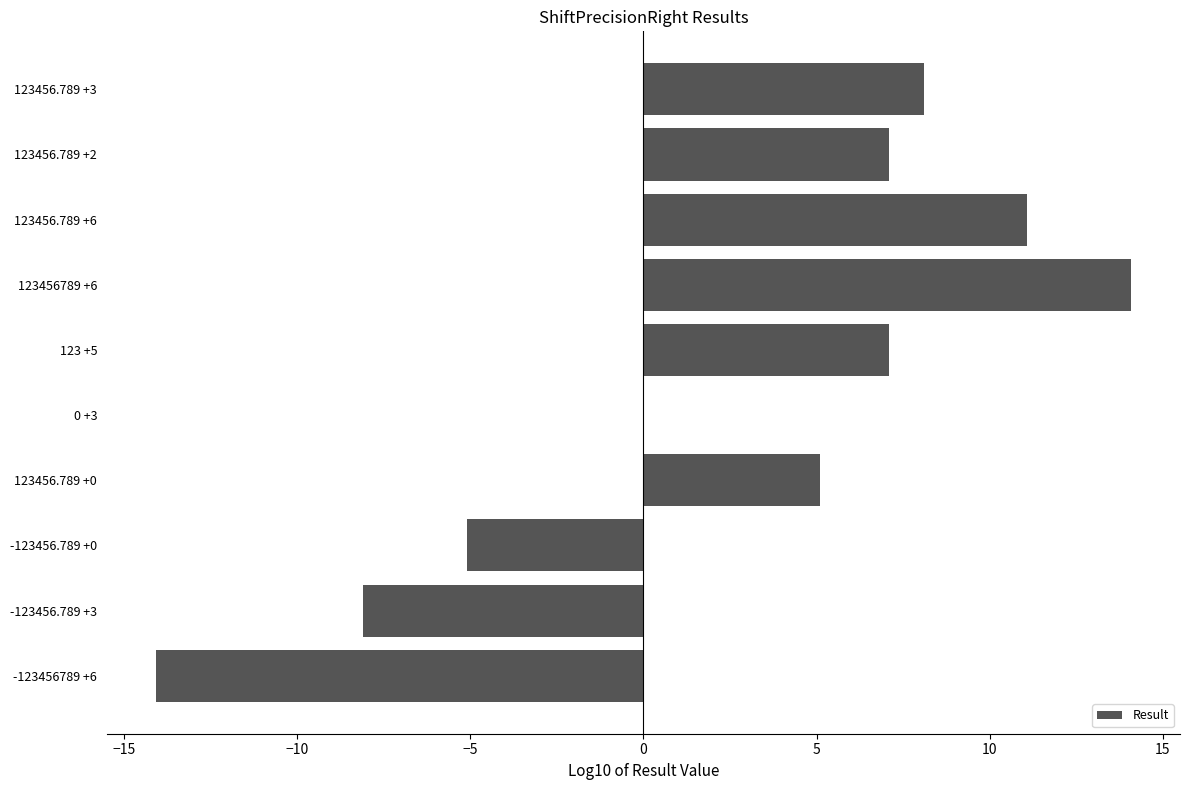

Which category has the highest value across all series?

123456789 +6